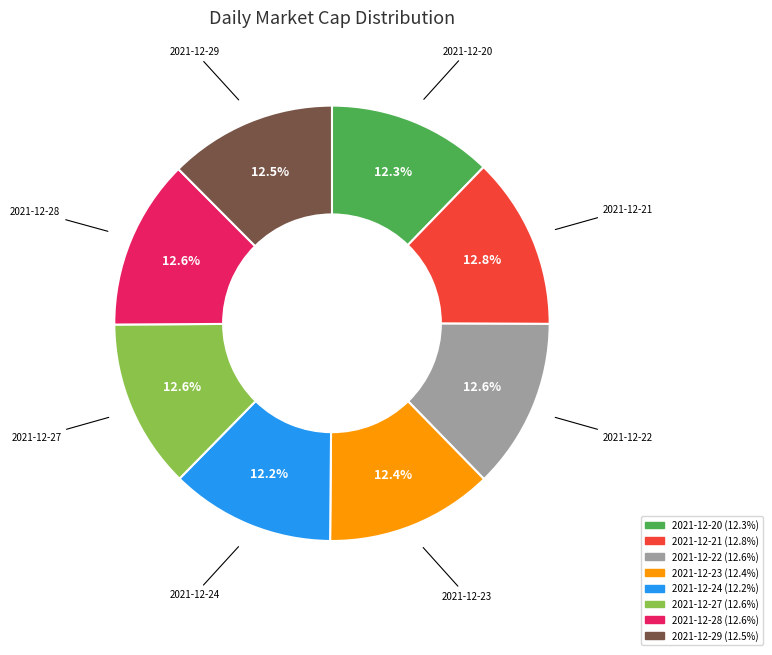

Does 2021-12-22 represent more than half of the total?

No